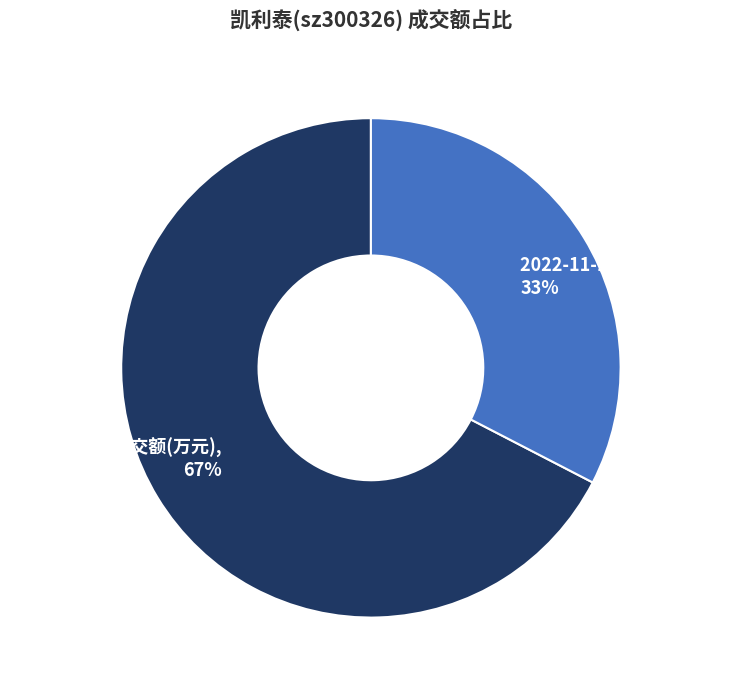

Combined, do 2022-11-11 成交额(万元) and 2022-11-10 成交额(万元) account for over 50%?

Yes